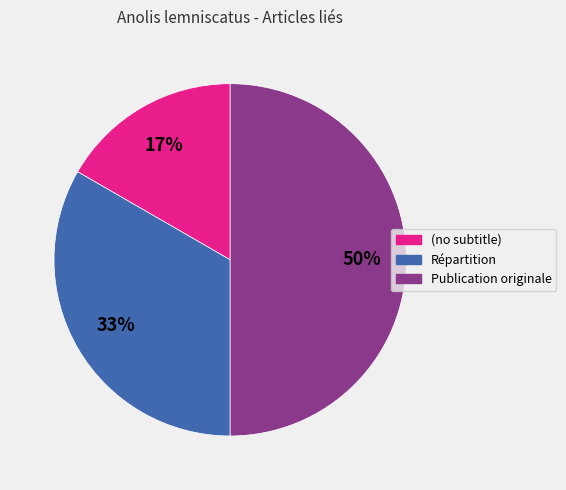

How many segments does this pie chart have?

3